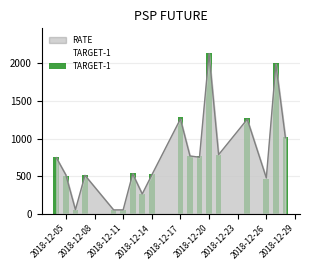

At which label does RATE reach its peak?

2018-12-20